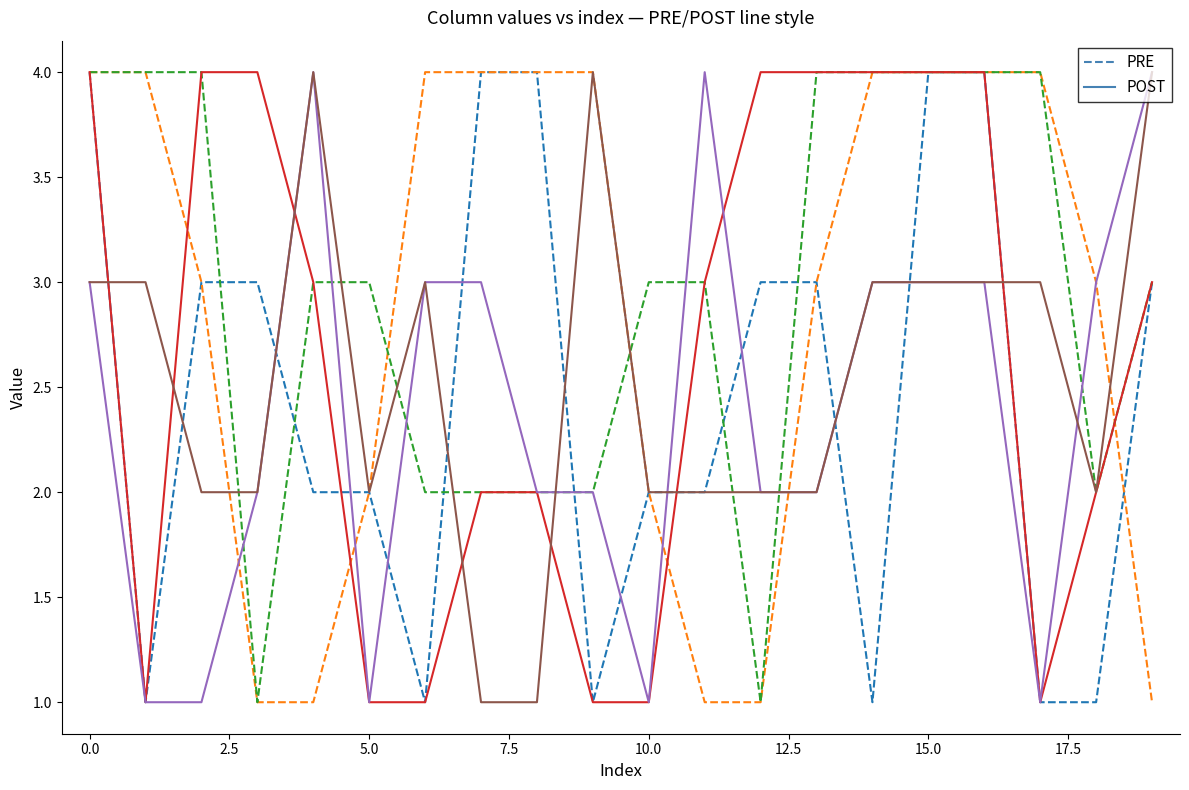

What is the greatest value displayed?

4